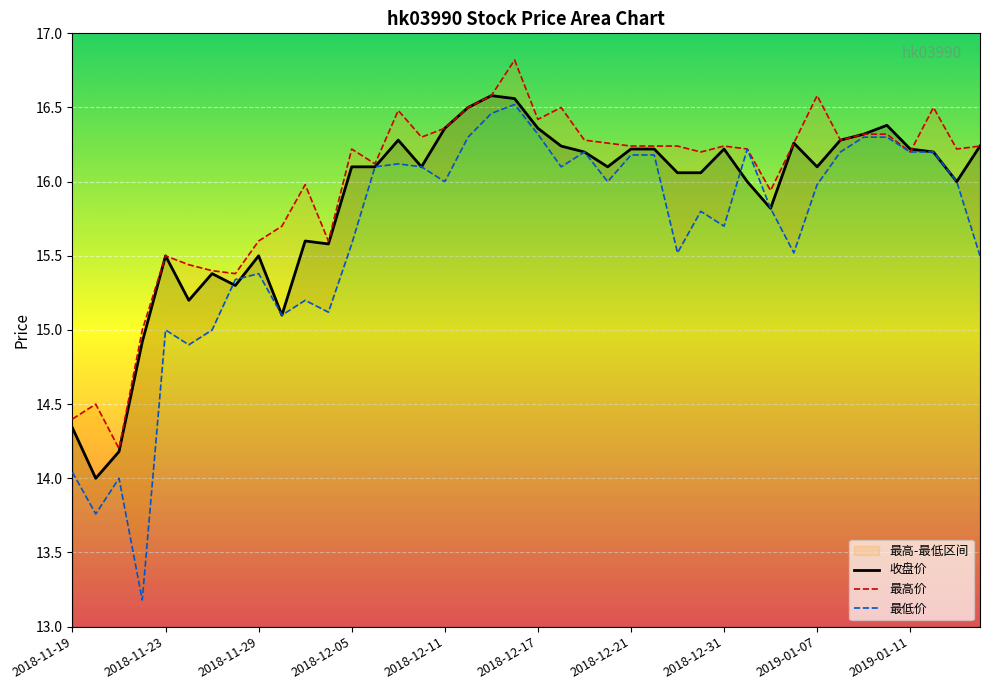

What is the sum of all 收盘价 values?

634.7